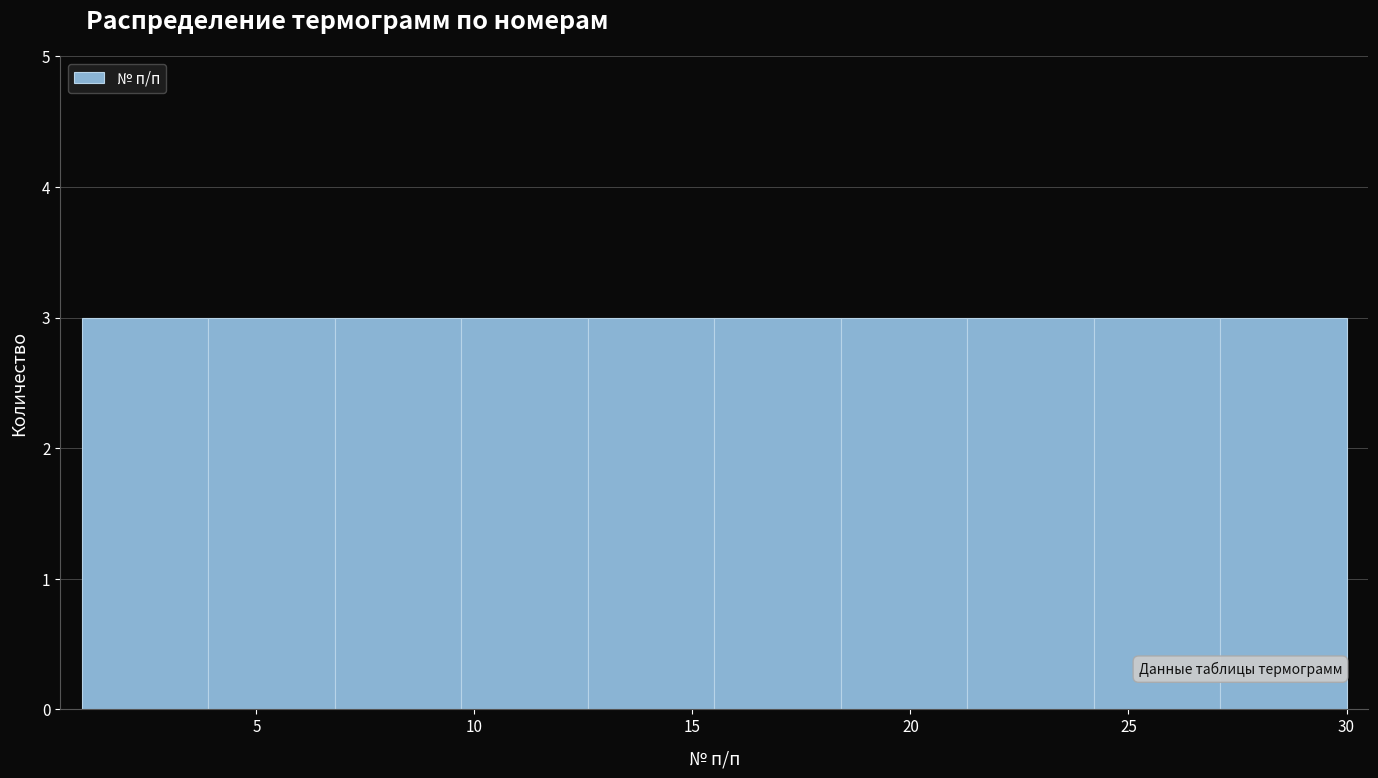

How tall is the bar that spans 3.9 to 6.8 on the x-axis? Neither the bar edges nor the heights are printed on the chart, so give them approximately, as read against the axes.

3